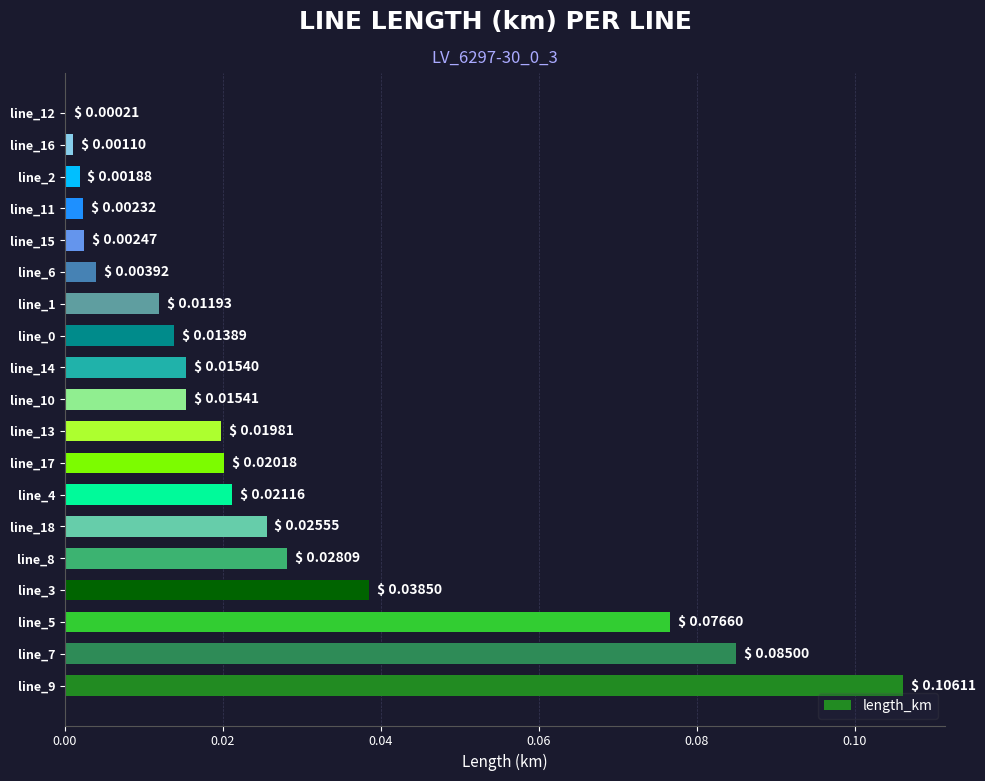

At which label is the value closest to 0?

line_12